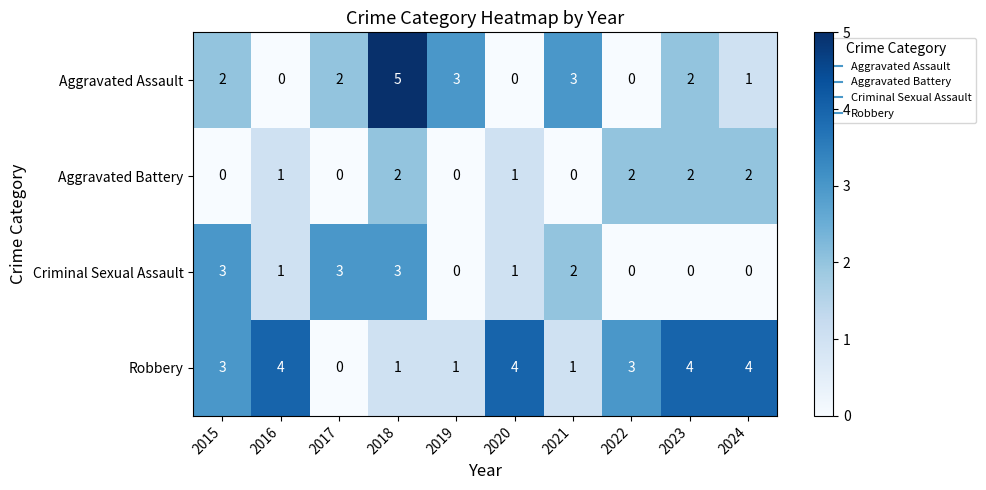

How many values in the Robbery series are below 3?

4